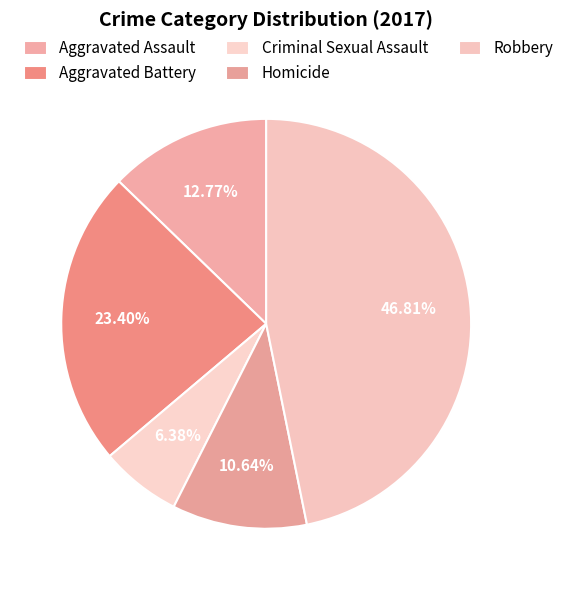

To the nearest percent, what is the average slice percentage?

20%